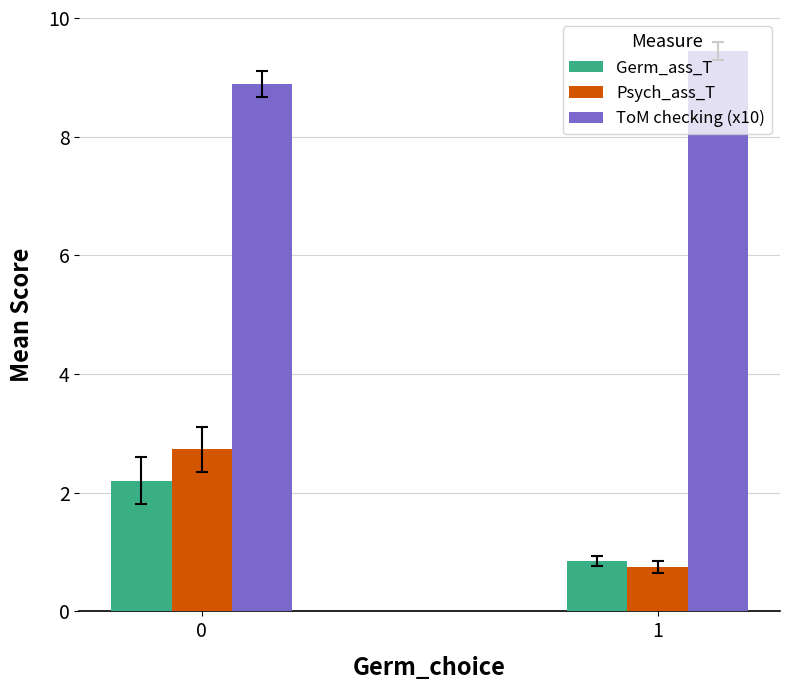

Which series has the largest total across all categories?

ToM checking (x10)